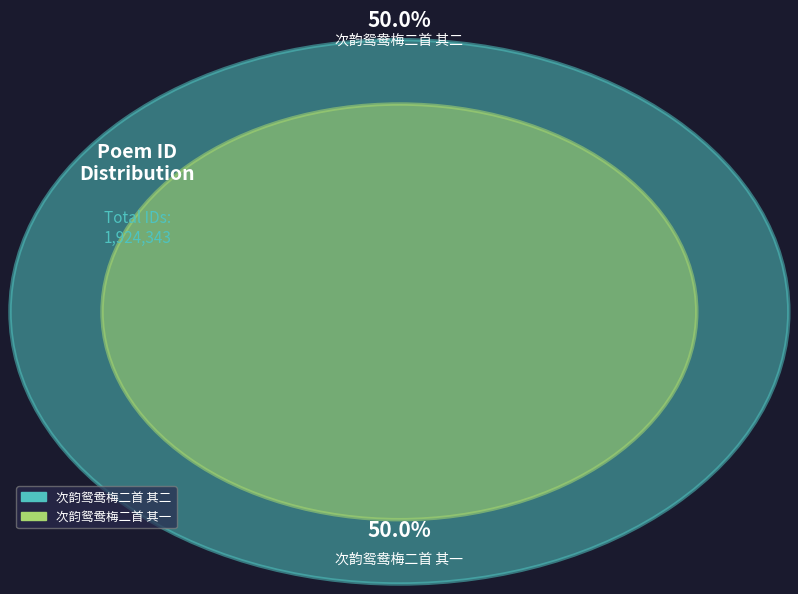

True or false: 次韵鸳鸯梅二首 其二 accounts for 40% of the total.

False